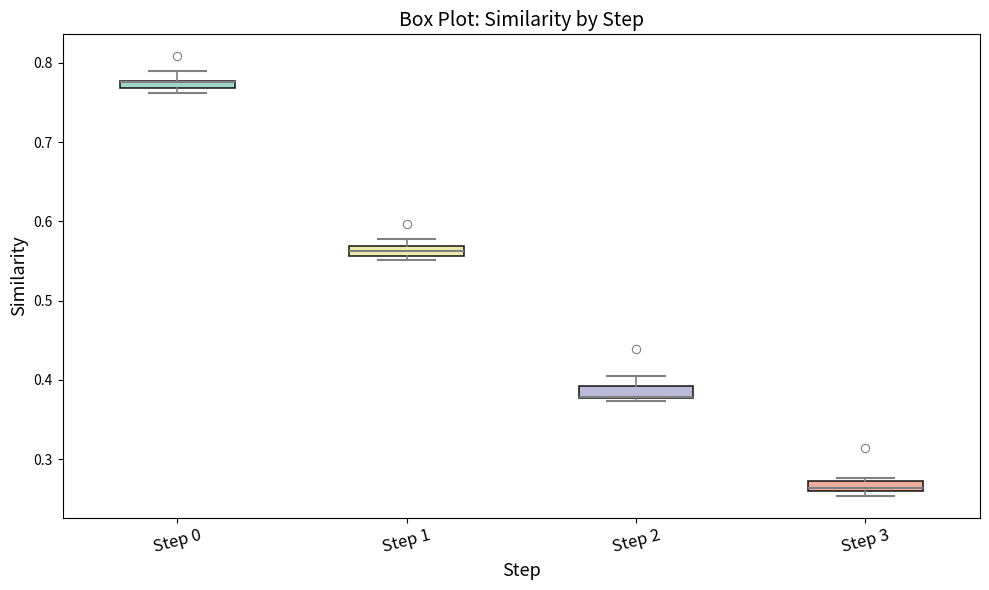

Where does the upper whisker of the box for Step 2 end on the y-axis? The values are not printed on the chart, so give them approximately, as read against the axis.

0.41